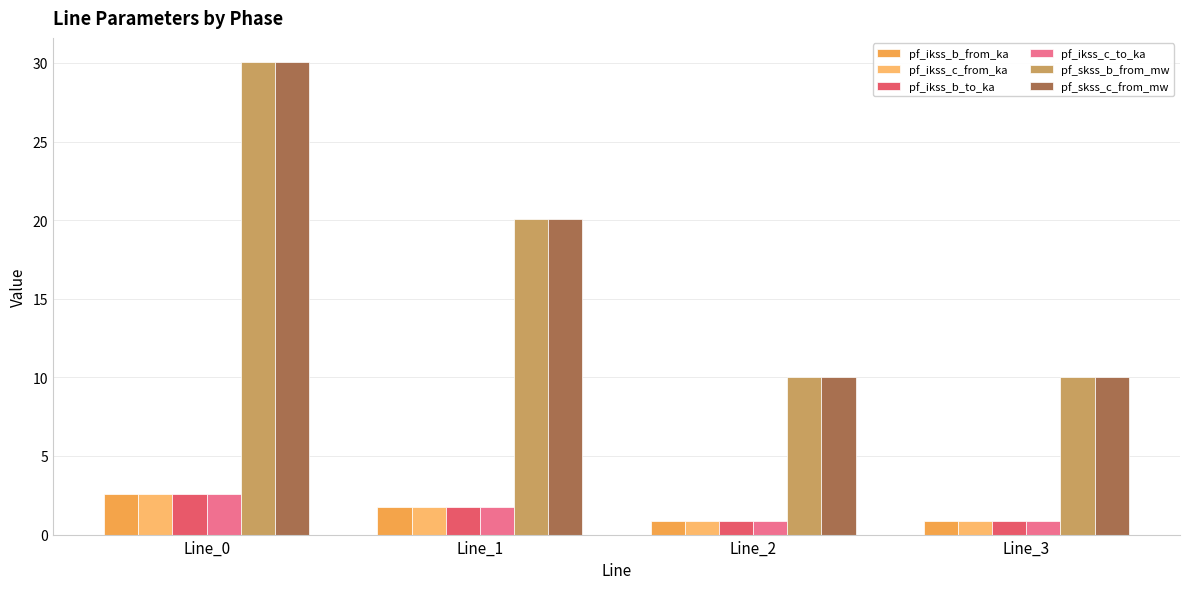

How many values in the pf_skss_c_from_mw series exceed 20?

2